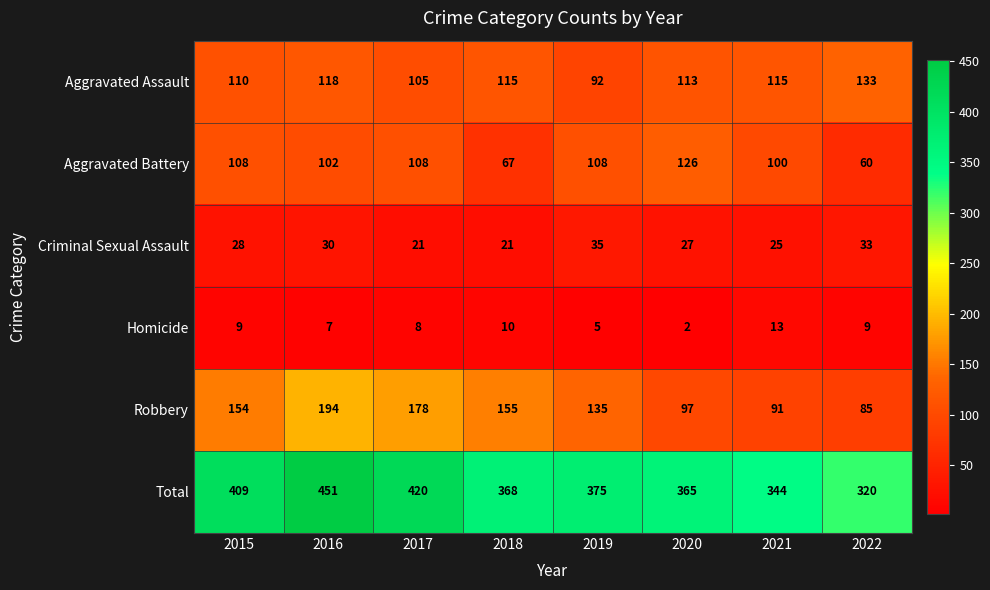

What is the sum of all Total values?

3052